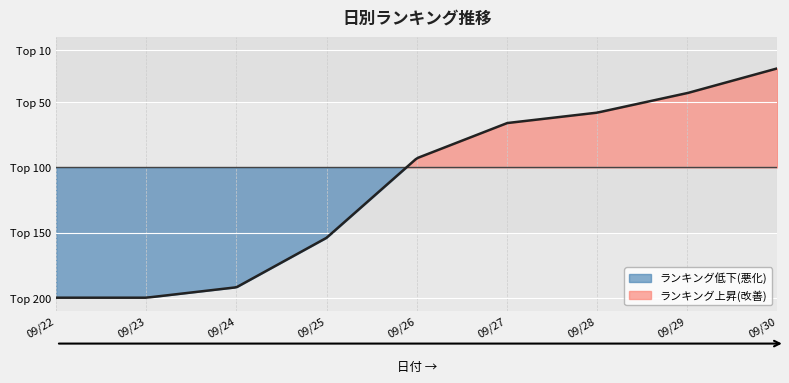

Does the chart display data point markers on the line(s)?

No